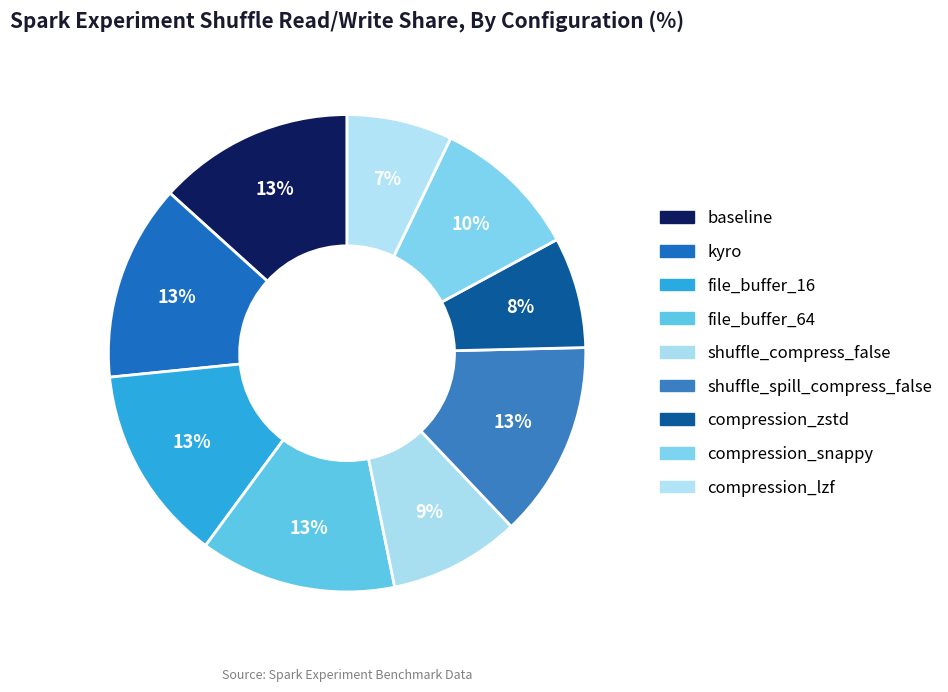

To the nearest percent, what is the average slice percentage?

11%